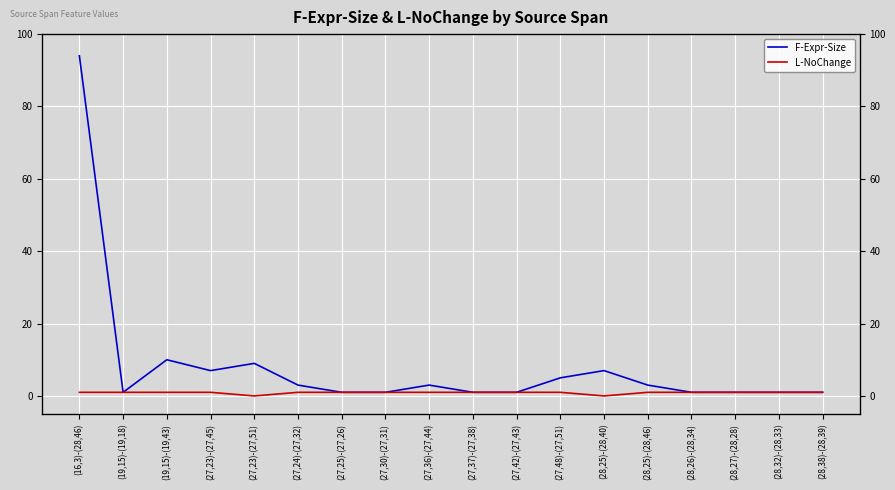

Between (28,25)-(28,46) and (27,30)-(27,31), which is larger?

(28,25)-(28,46)